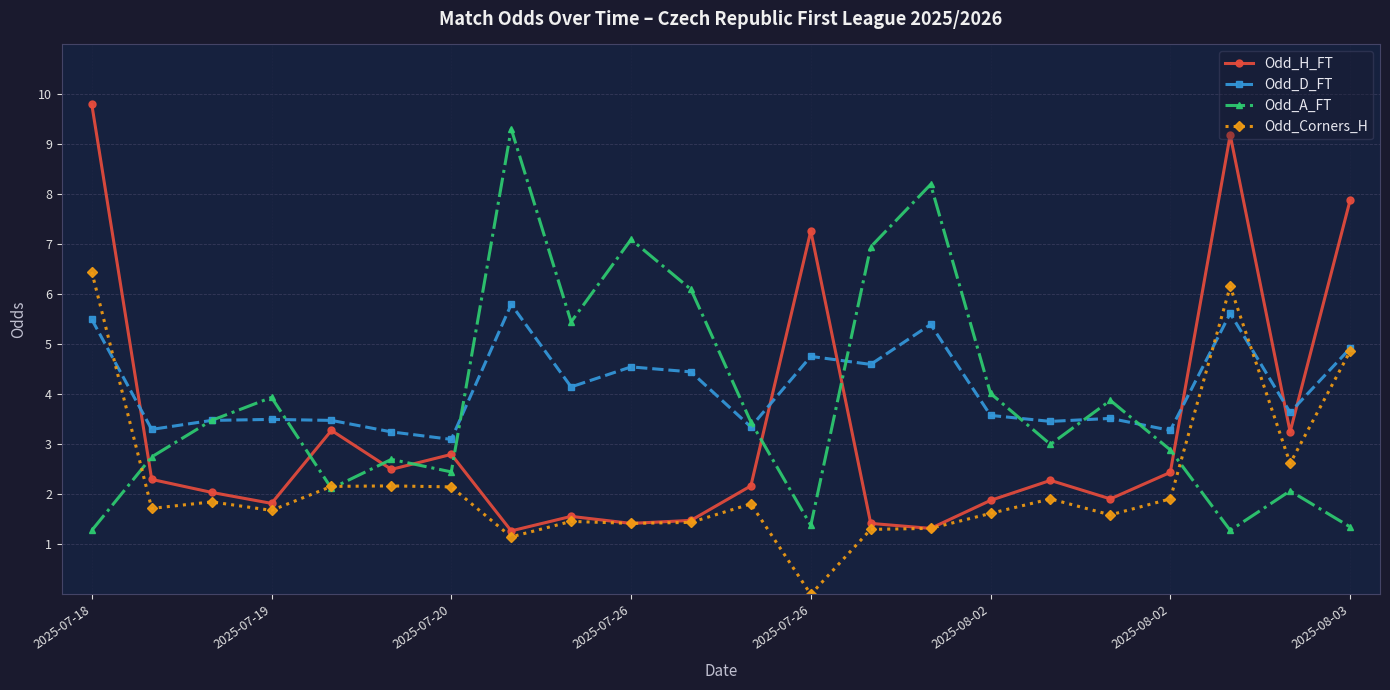

What is the greatest value displayed?

9.8